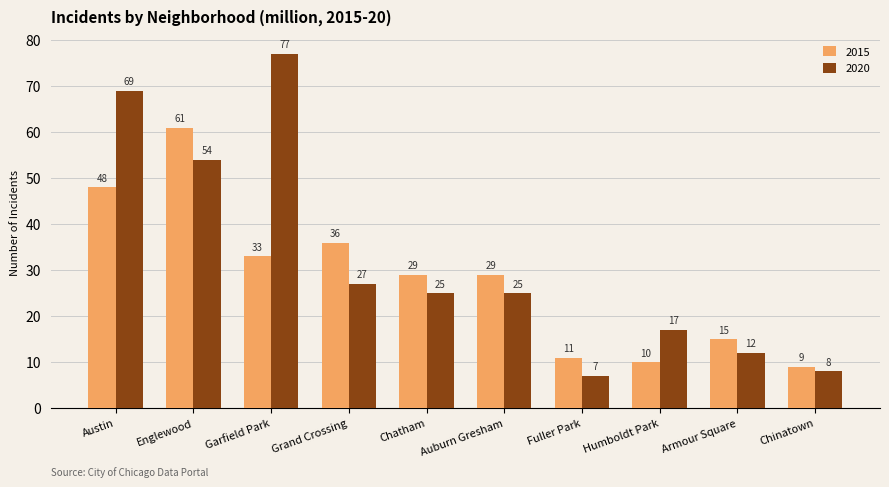

Which series changed the most between Garfield Park and Chatham?

2020